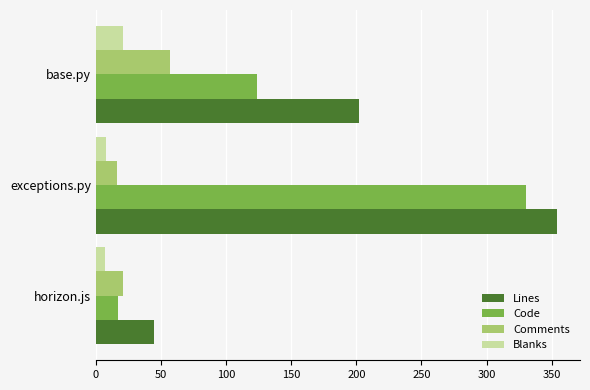

What is the difference between the maximum and minimum values in the Code series?

313